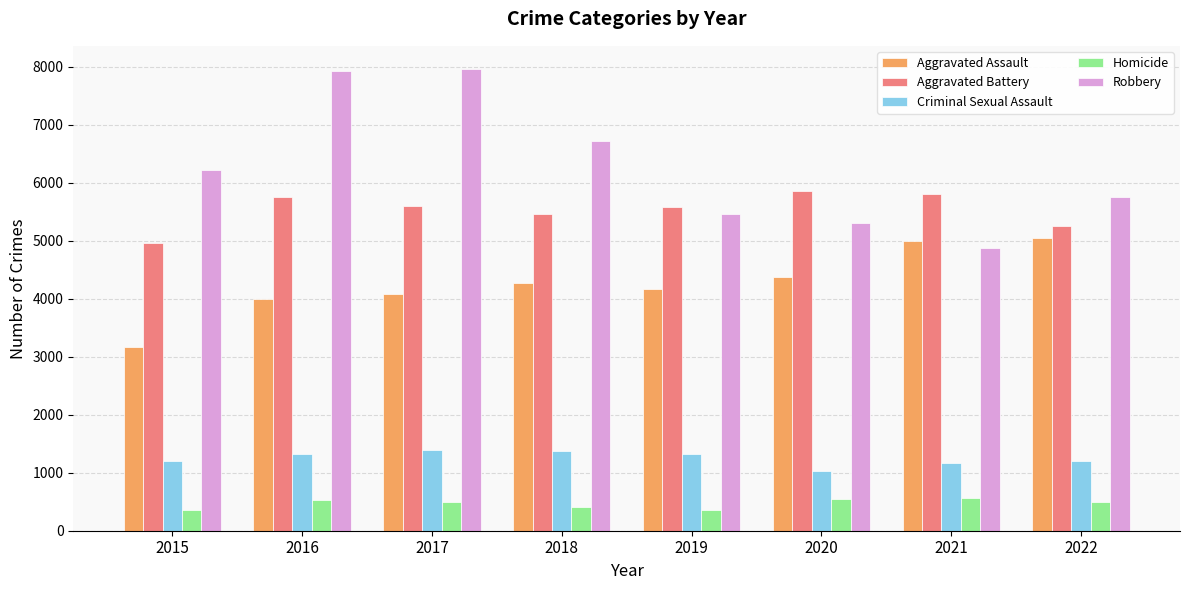

What are all the series names shown in the legend?

Aggravated Assault, Aggravated Battery, Criminal Sexual Assault, Homicide, Robbery